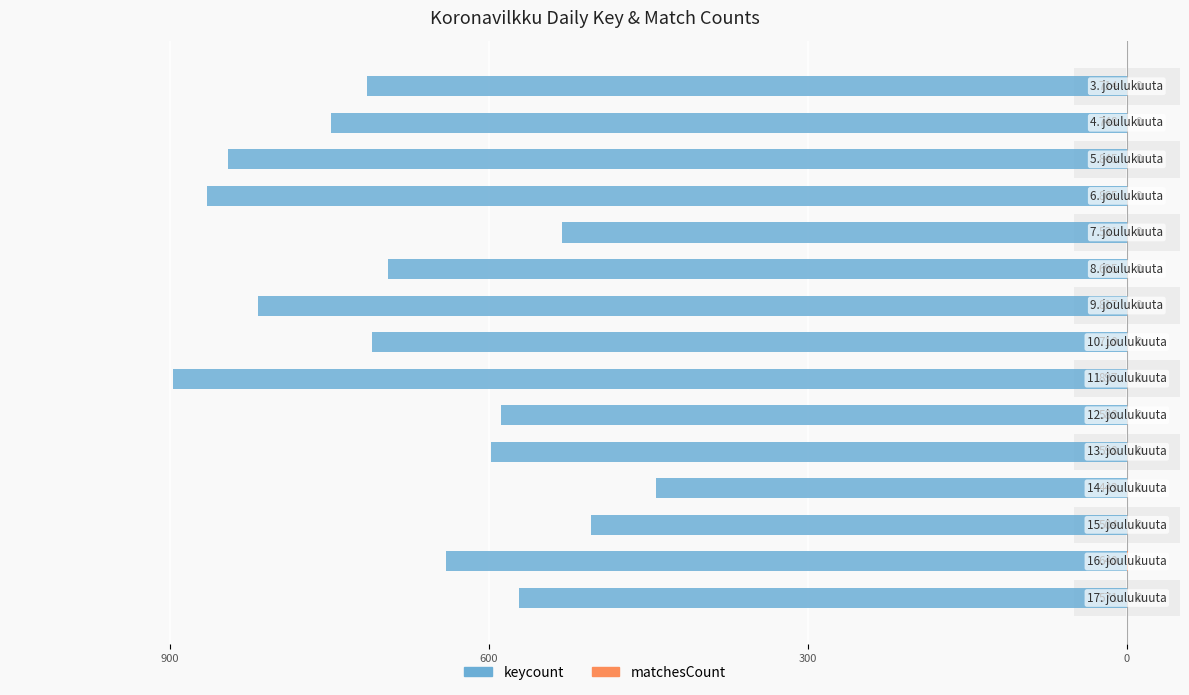

What is the sum of all matchesCount values?

1